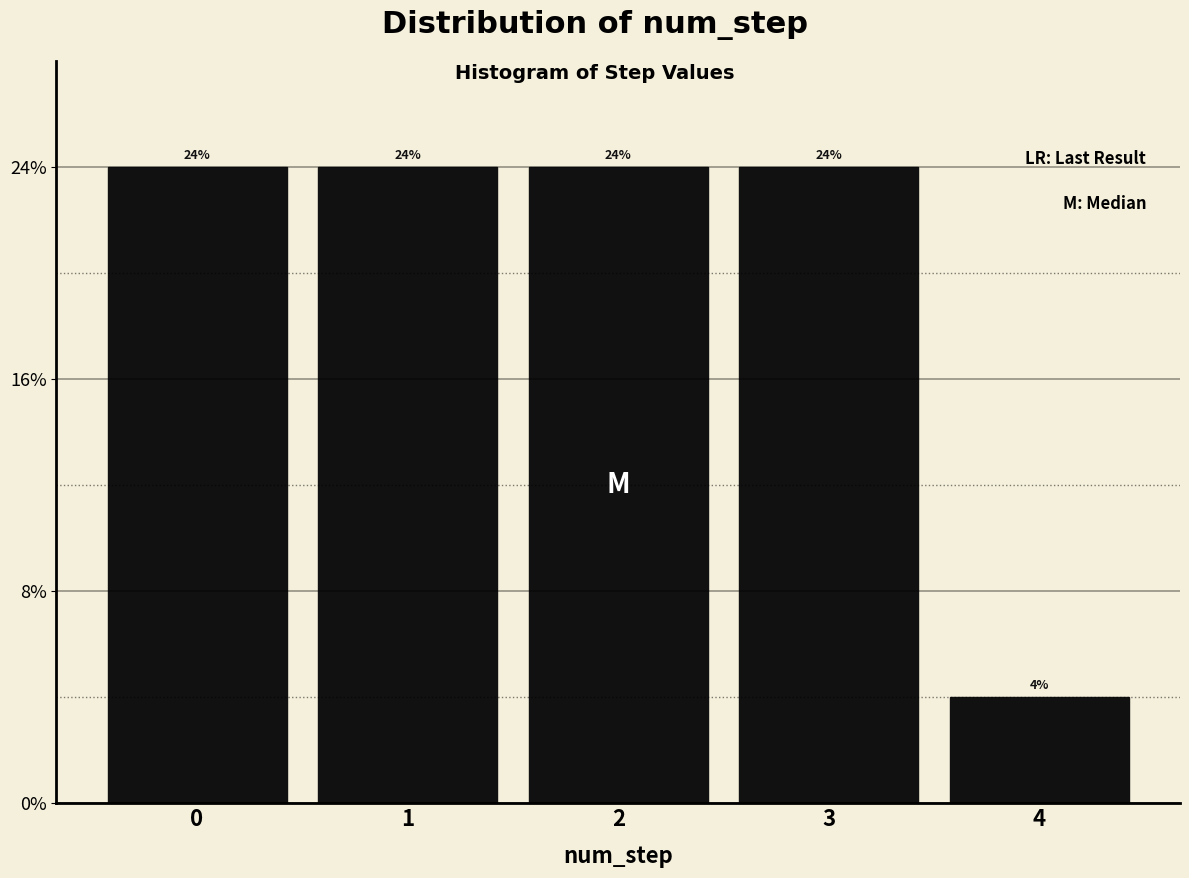

Are the bars horizontal?

No